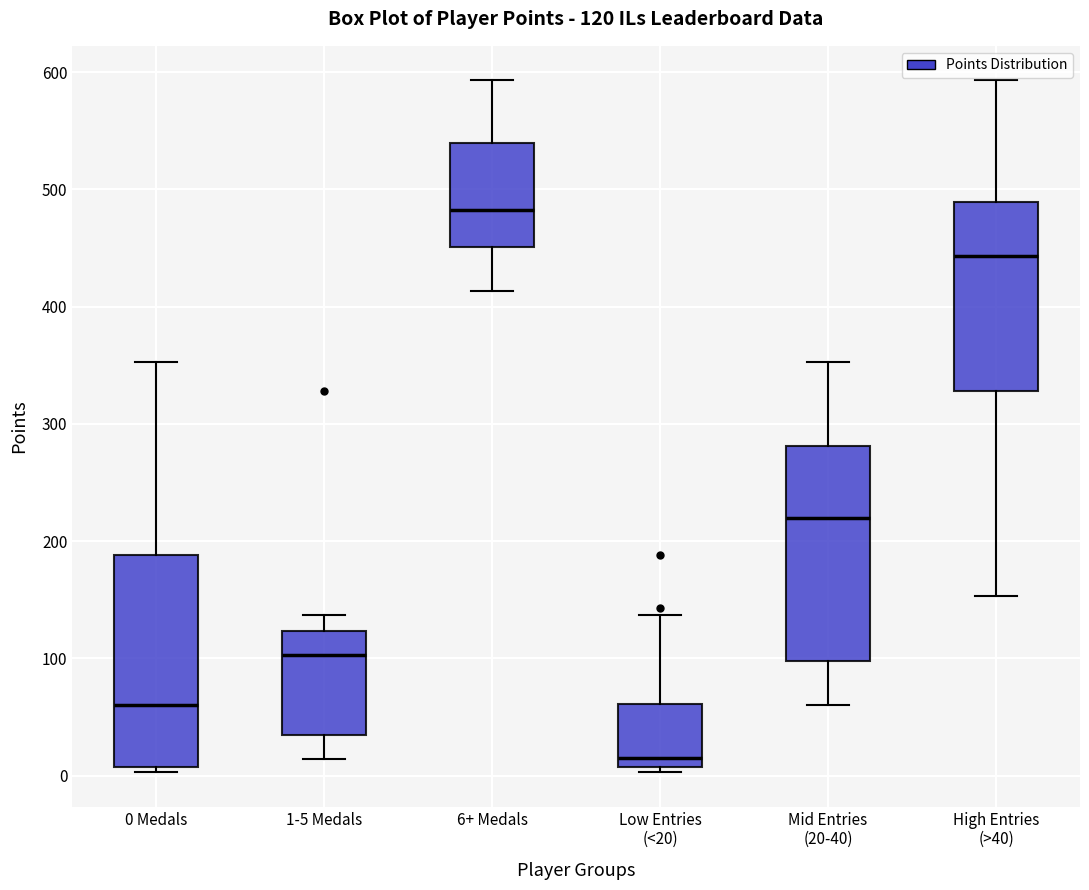

Which box's median line is the lowest?

Low Entries (<20)